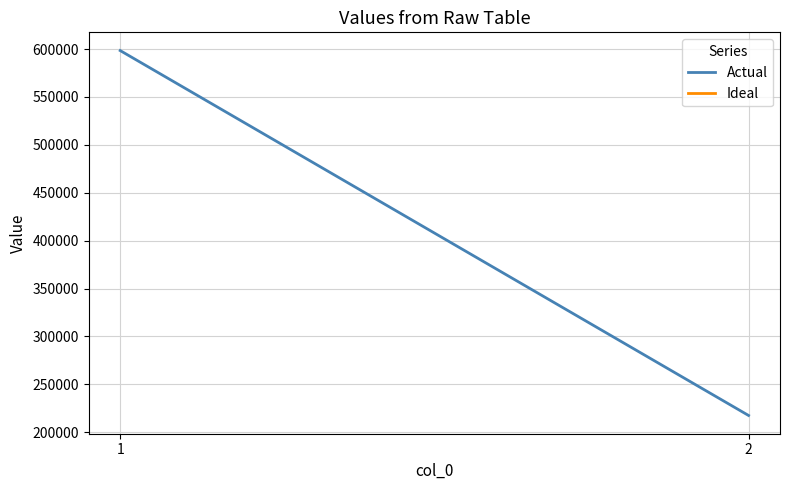

Reading left to right, list all the values displayed in this chart.

1=598448	2=217532